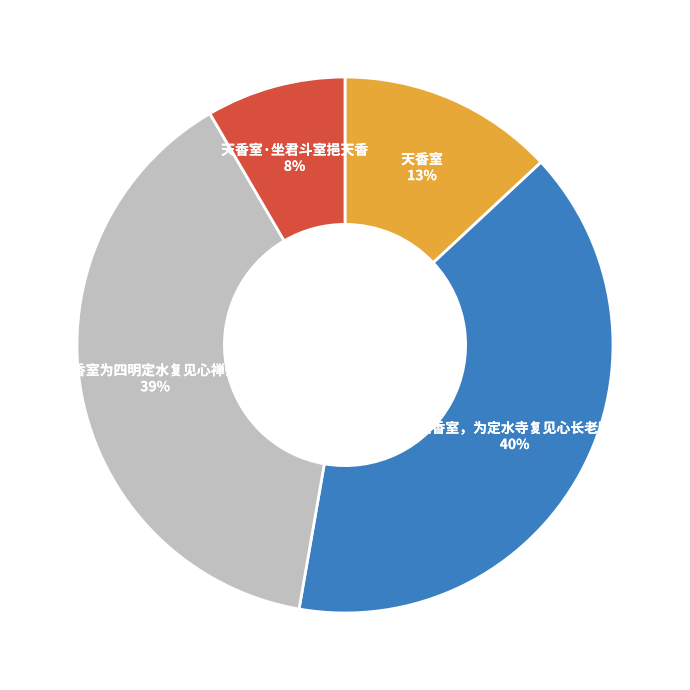

Approximately how many times larger is the value at 天香室为四明定水复见心禅师赋 compared to 天香室，为定水寺复见心长老赋?

1.0